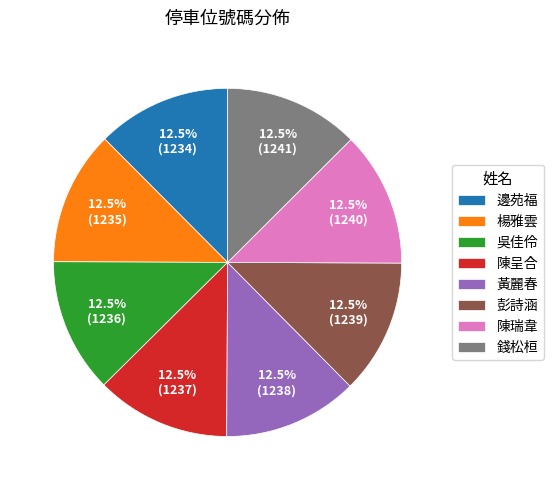

What is the ratio of the value at 黃麗春 to the value at 邊苑福?

1.0